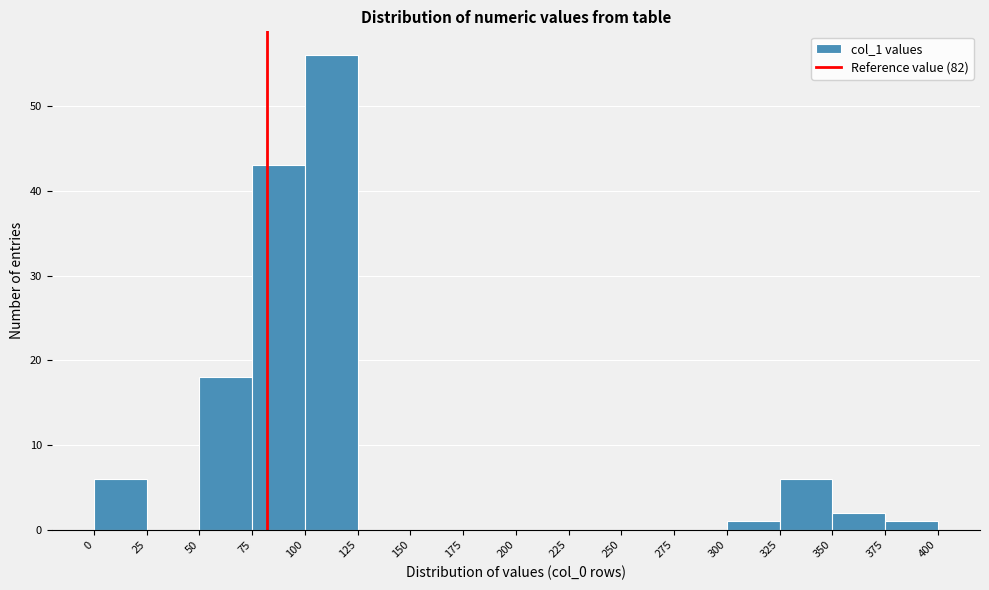

Over which range of the x-axis is the bar tallest?

100 to 125